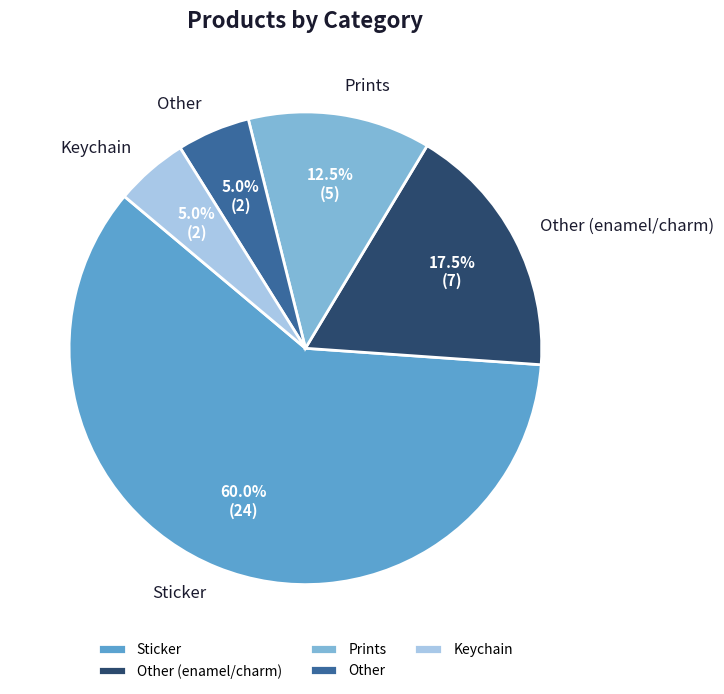

What is the largest slice in the pie chart?

Sticker